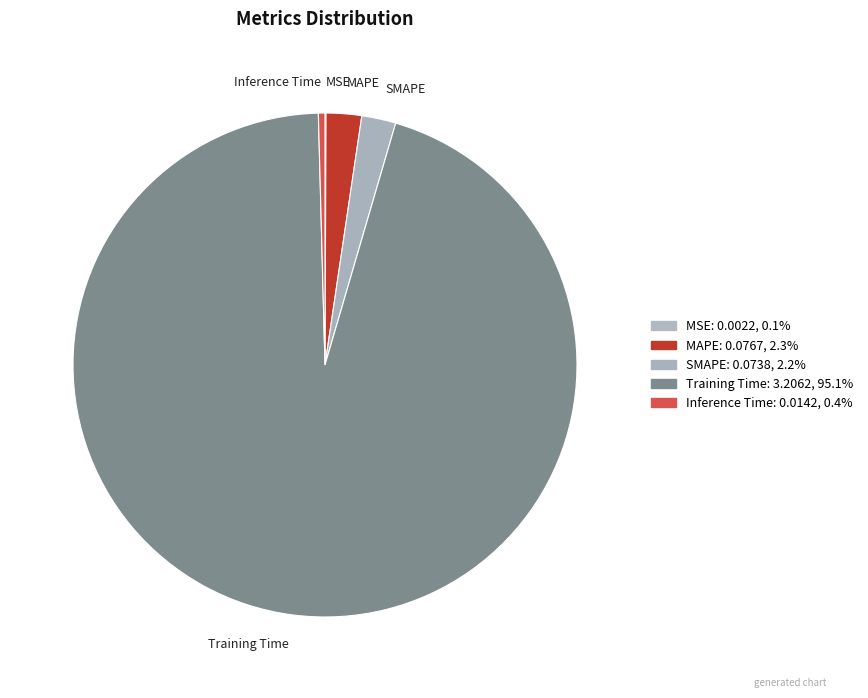

Is the sum of MAPE and Inference Time greater than half?

No